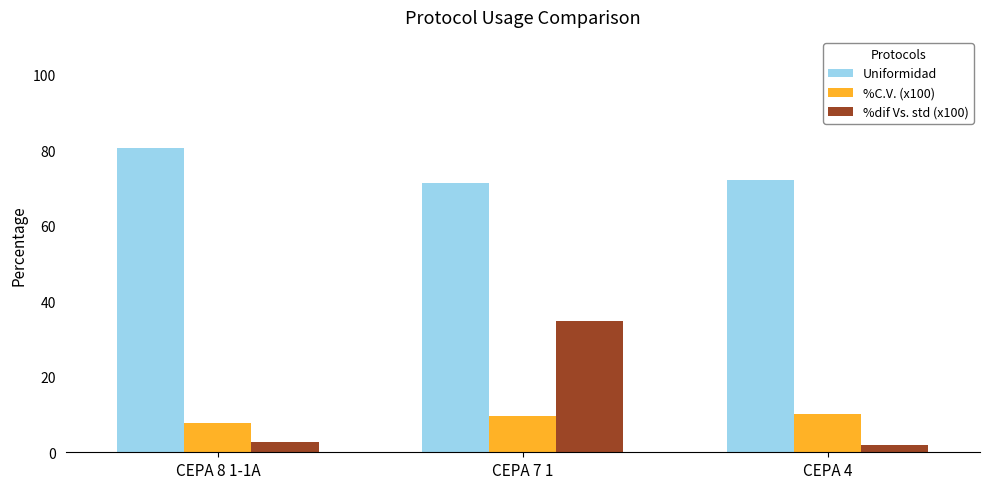

Where does the %C.V. (x100) series first go above 9?

CEPA 7 1